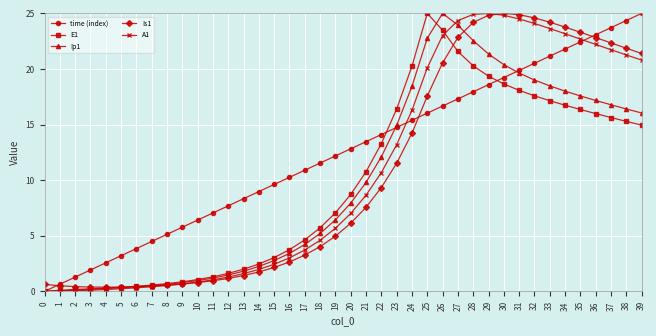

True or false: E1 has a value of 0.7 at 13.

False